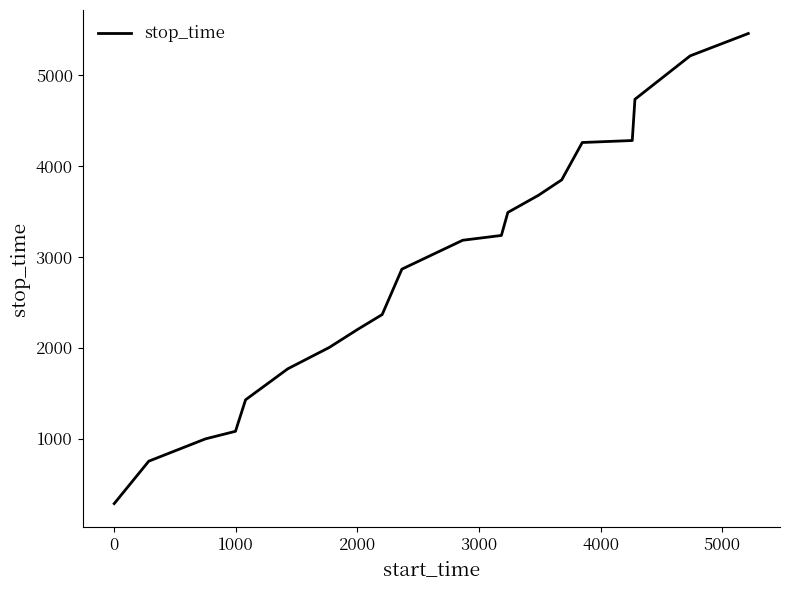

What is the greatest value displayed?

5459